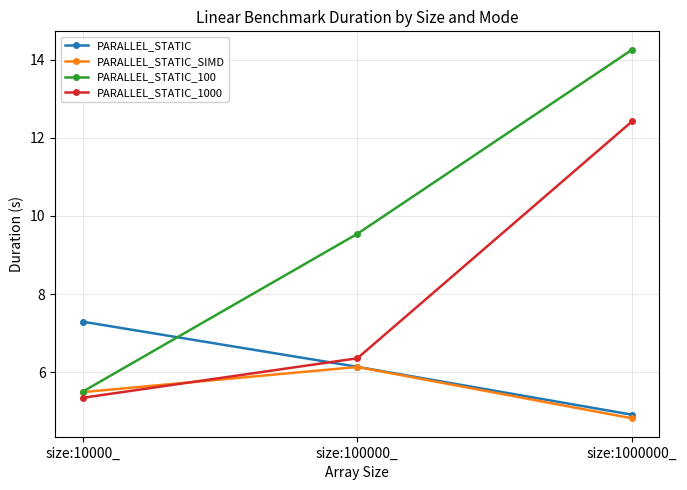

What are all the series names shown in the legend?

PARALLEL_STATIC, PARALLEL_STATIC_SIMD, PARALLEL_STATIC_100, PARALLEL_STATIC_1000